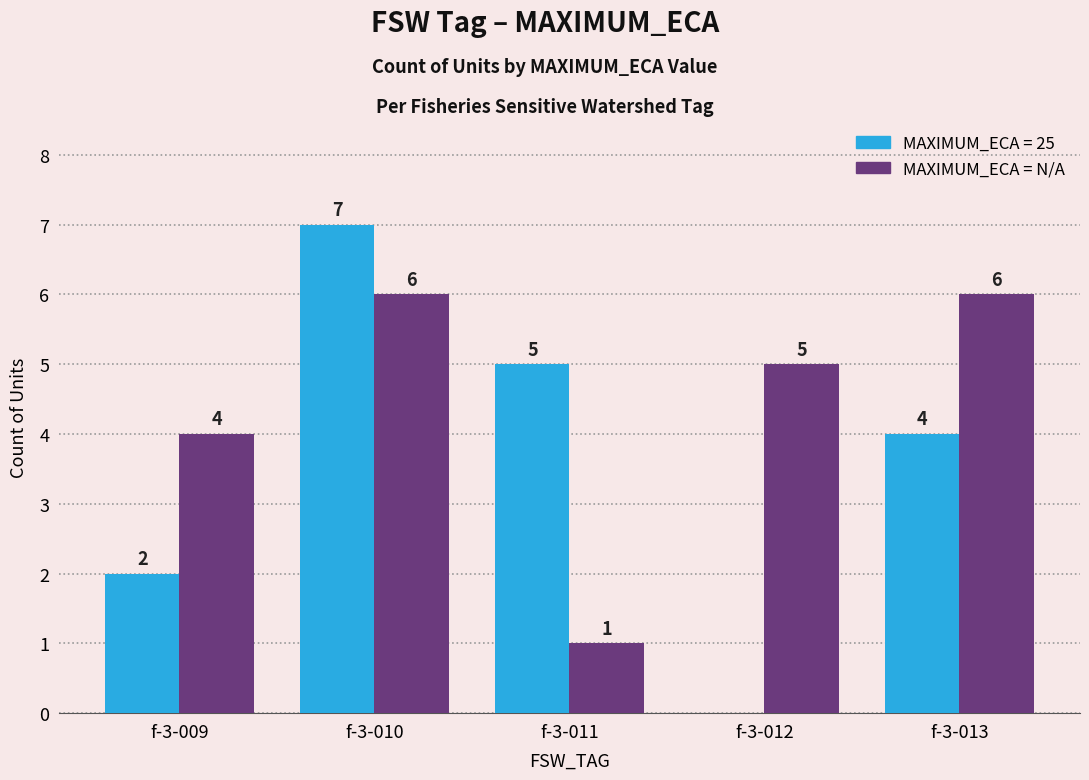

Where is MAXIMUM_ECA = N/A nearest to the value 3?

f-3-009